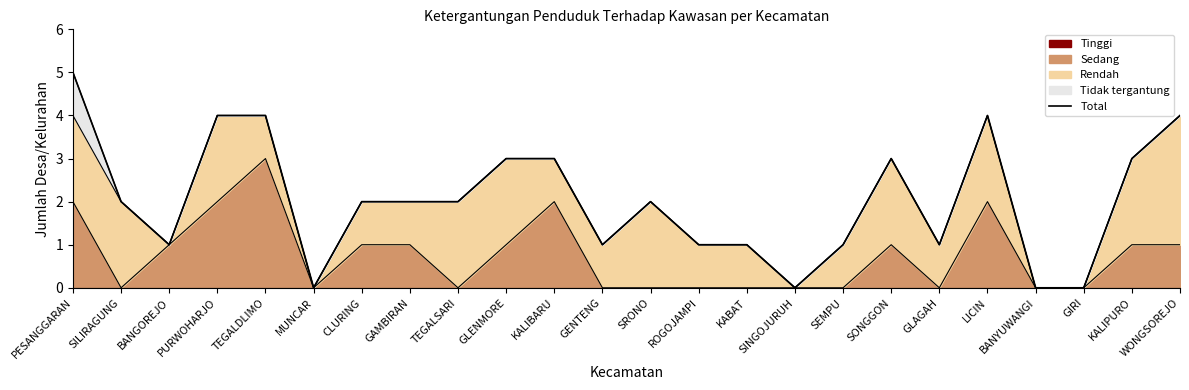

What is the approximate value at SEMPU?

1